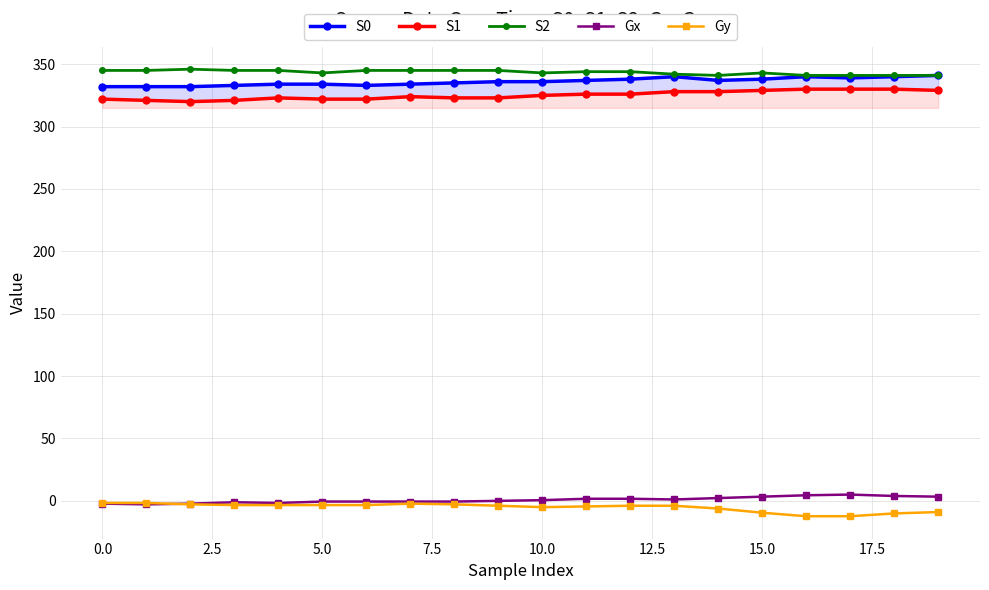

True or false: Gx and S2 intersect in this chart.

False